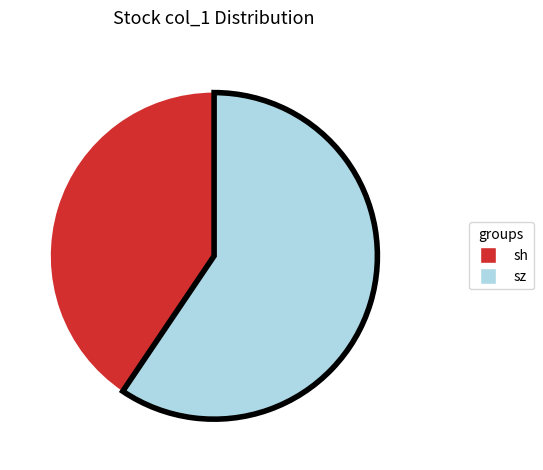

Is there a majority slice in this chart?

Yes